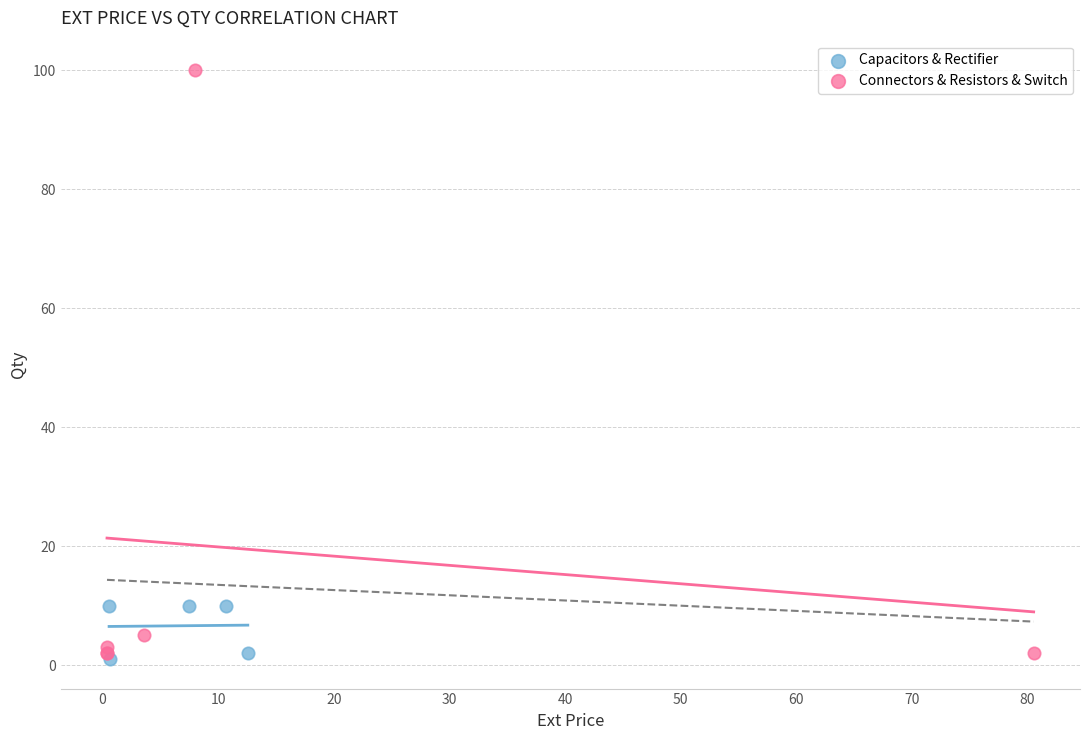

Which series has the widest spread of Y values?

Connectors & Resistors & Switch